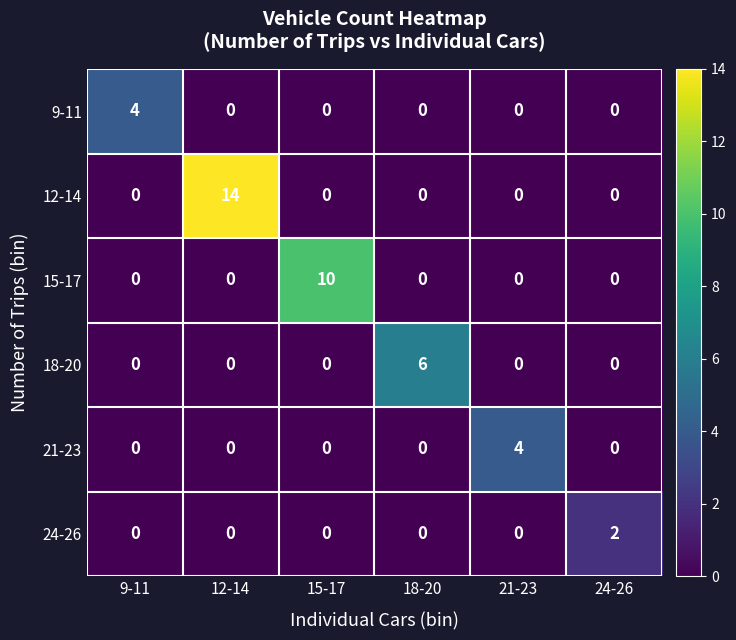

What is the difference between the maximum and minimum values in the 12-14 series?

14